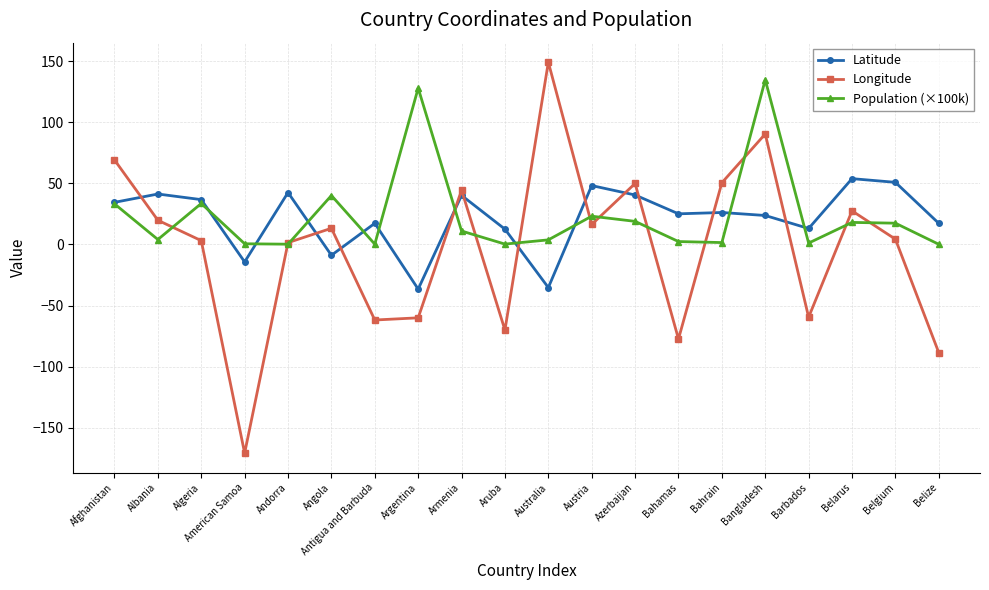

What is the value of the Longitude point at the 15th from the left?

50.5